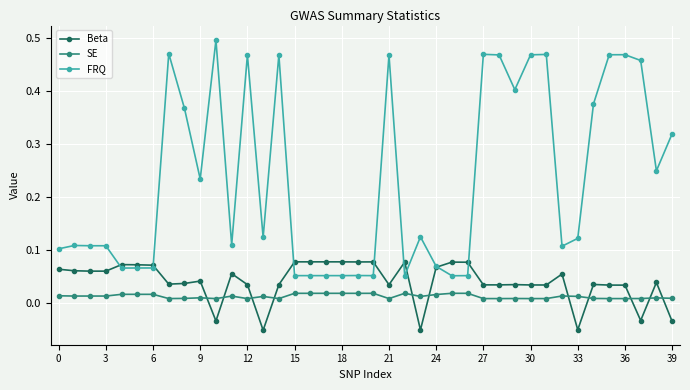

True or false: SE and Beta intersect in this chart.

True